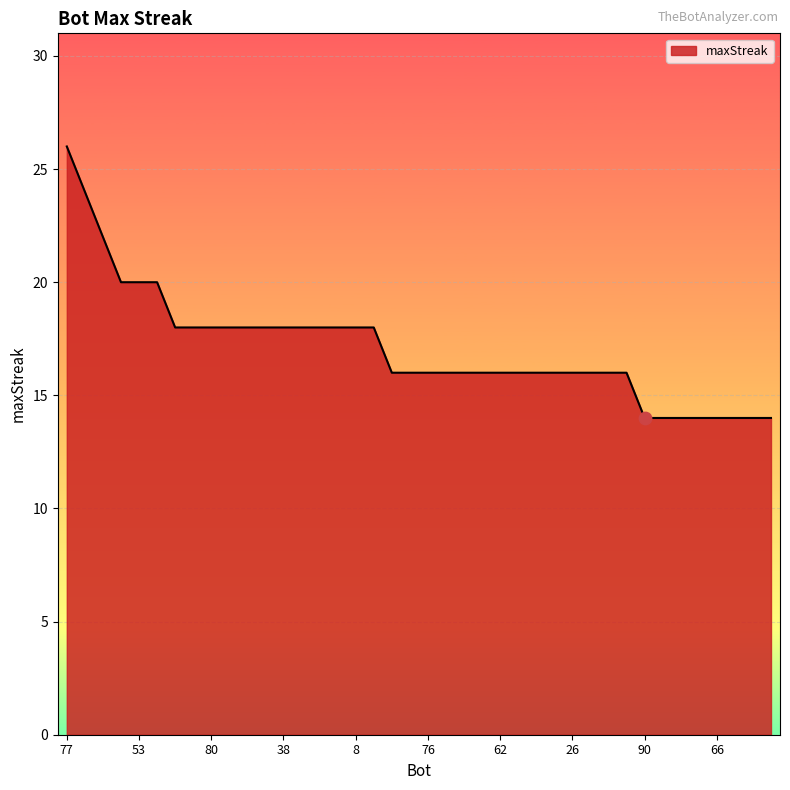

What is the greatest value displayed?

26